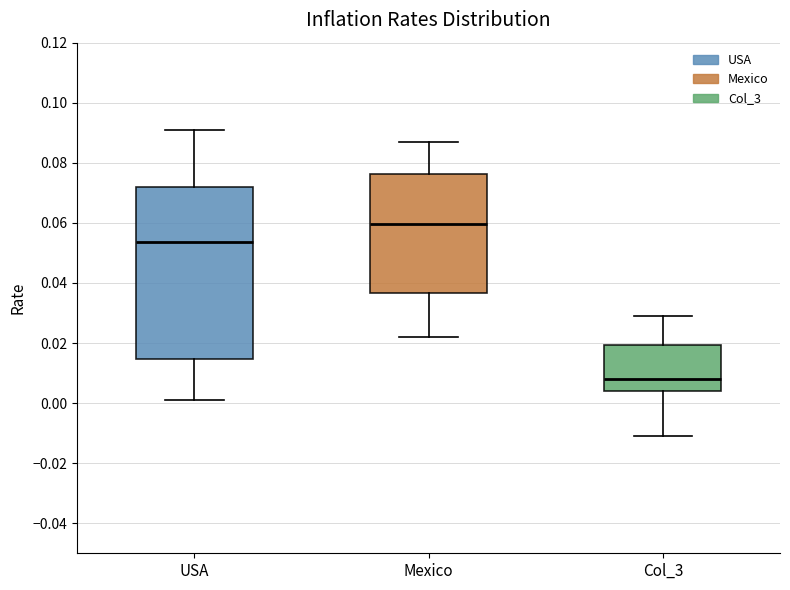

Reading left to right, read every box against the y-axis: the position of its median line, the range the box covers, and the ends of its whiskers. The values are not printed on the chart, so give them approximately, as read against the axis.

USA: median 0.054, box 0.014 to 0.072, whiskers 0.002 to 0.092
Mexico: median 0.060, box 0.036 to 0.076, whiskers 0.022 to 0.088
Col_3: median 0.008, box 0.004 to 0.020, whiskers -0.010 to 0.030